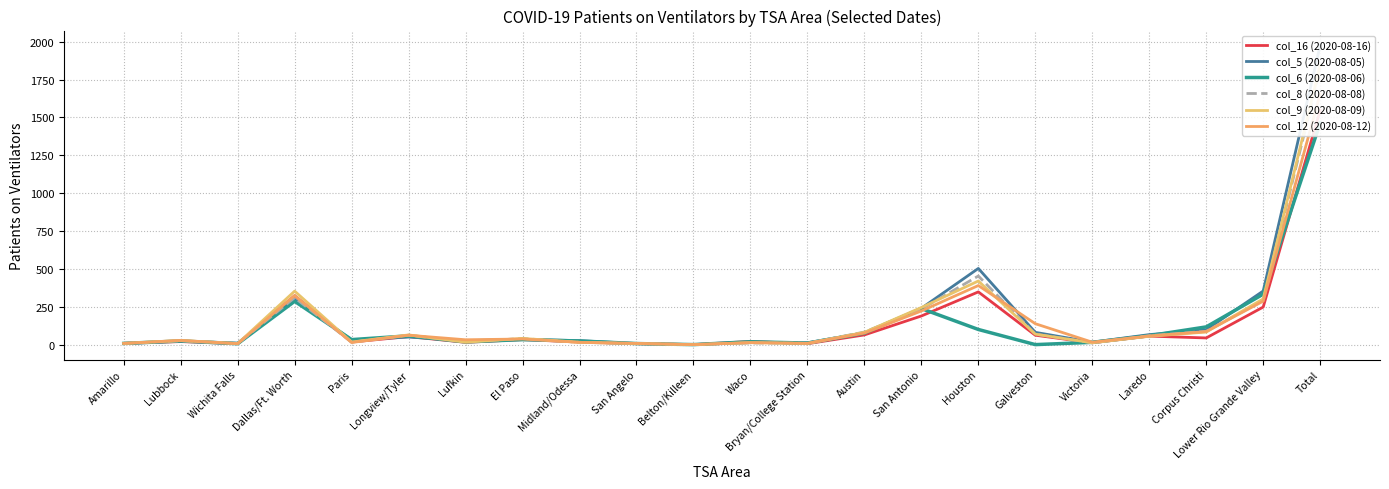

What is the difference between the col_8 (2020-08-08) values at Lufkin and Corpus Christi?

69